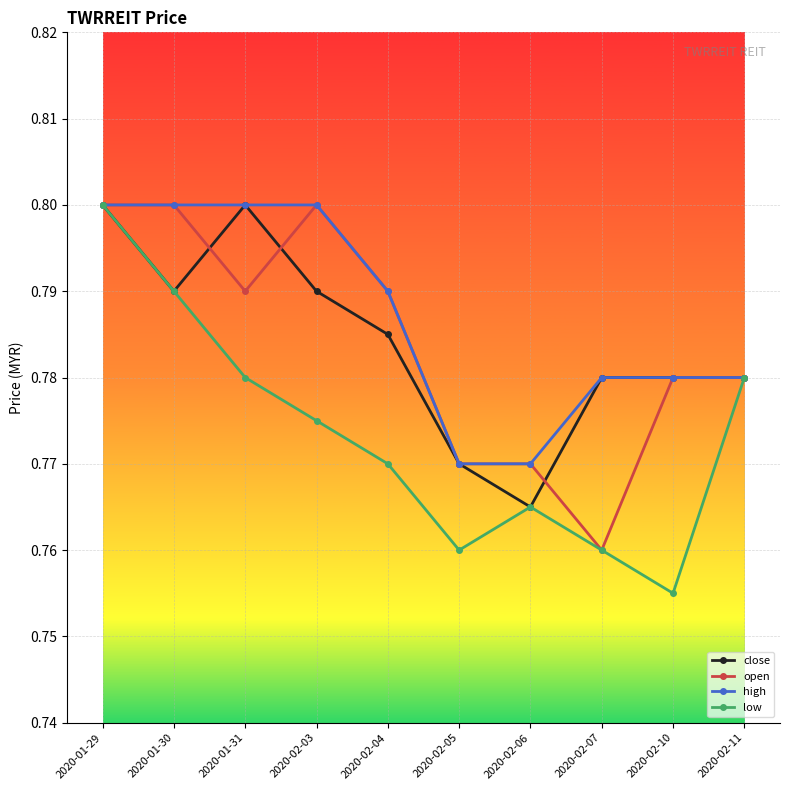

What are all the series names shown in the legend?

close, open, high, low